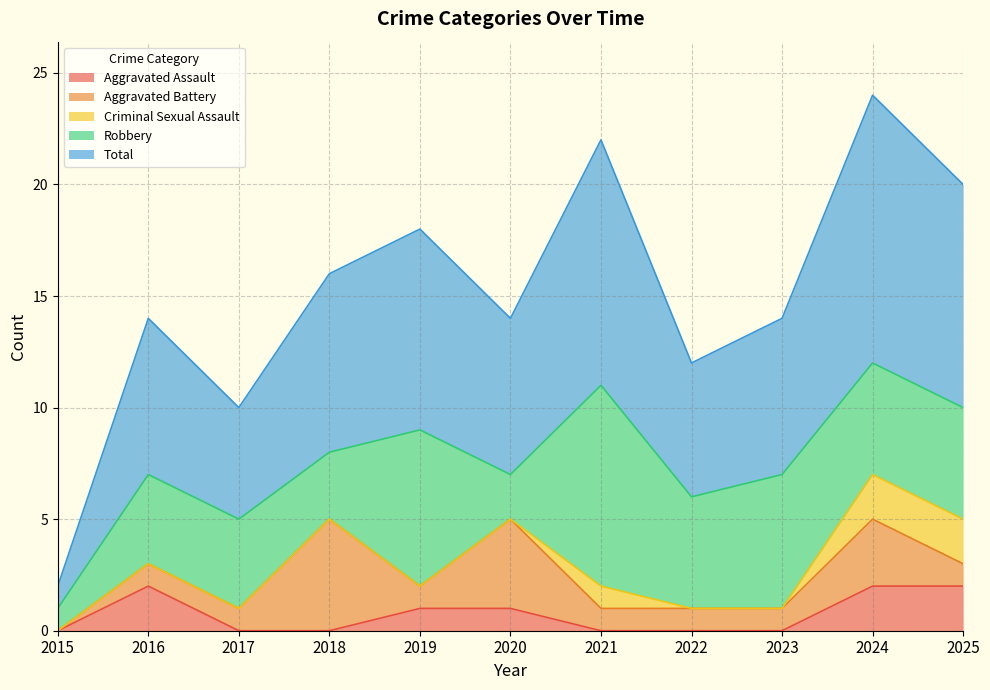

What is the difference between the Robbery values at 2019 and 2018?

4